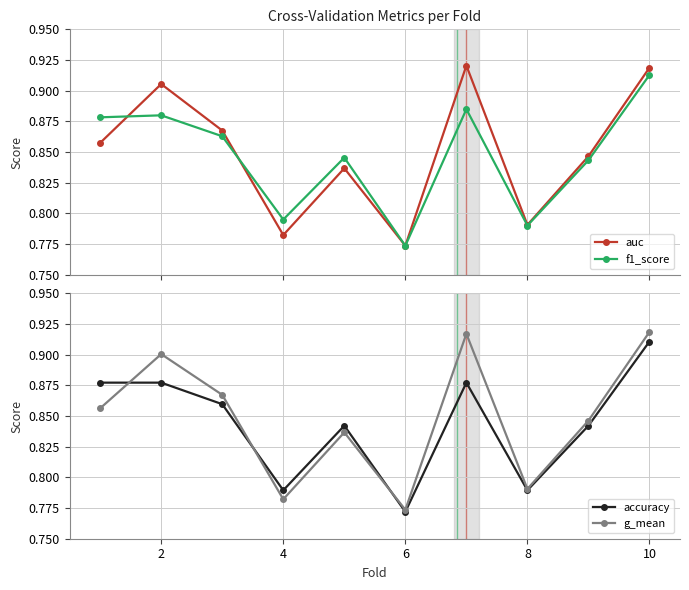

True or false: accuracy and f1_score intersect in this chart.

False